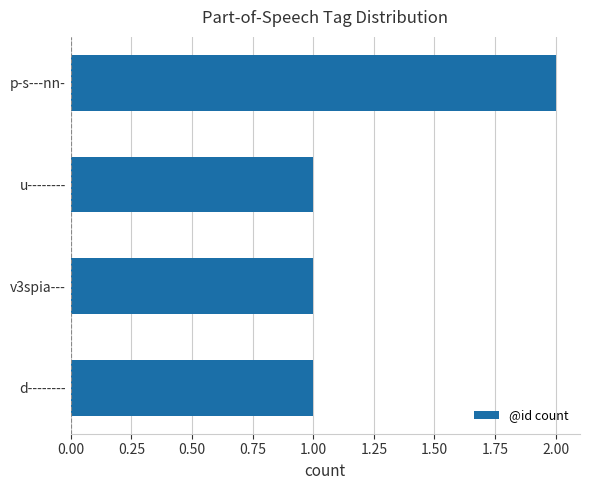

What is the change in value from u-------- to p-s---nn-?

+1